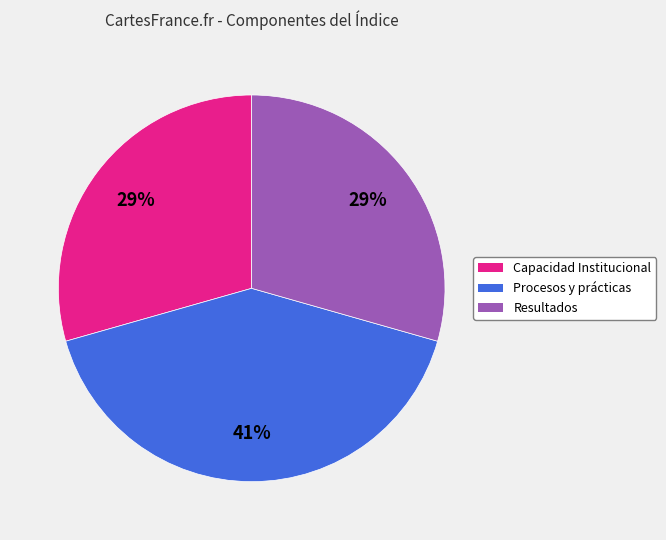

Is it true that Procesos y prácticas is 47% of the pie?

False